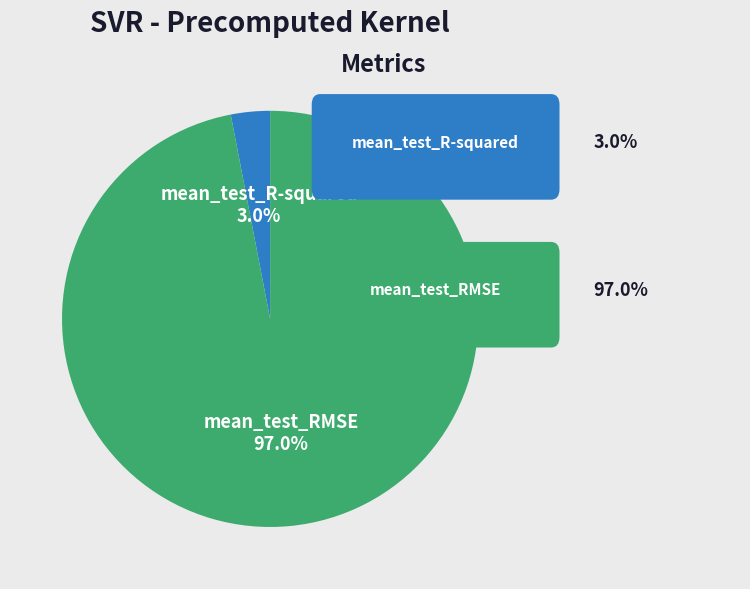

To the nearest percent, what percentage of the pie is mean_test_RMSE?

97%